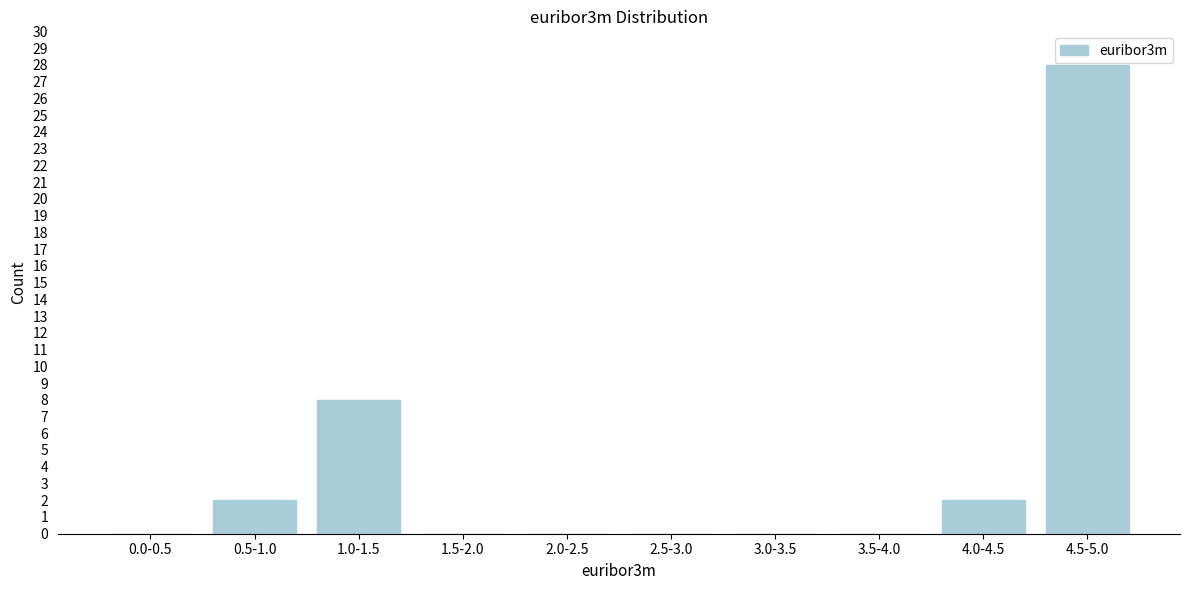

Reading left to right, transcribe all the data shown in this chart.

0.0-0.5=0	0.5-1.0=2	1.0-1.5=8	1.5-2.0=0	2.0-2.5=0	2.5-3.0=0	3.0-3.5=0	3.5-4.0=0	4.0-4.5=2	4.5-5.0=28